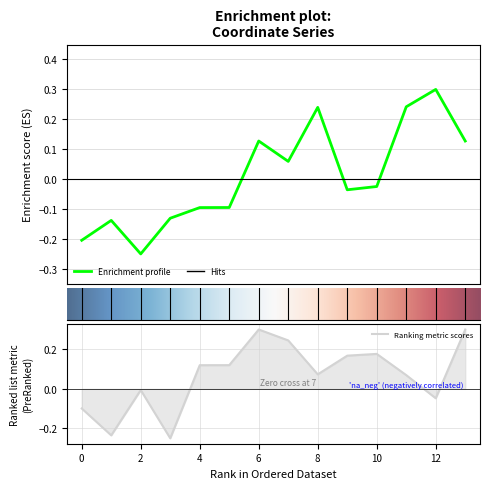

At which category does x reach its first local valley?

1